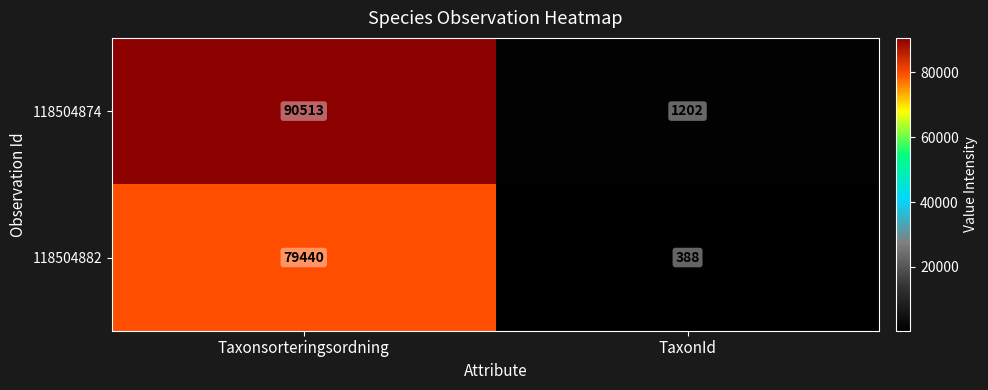

Read the 118504874 value at Taxonsorteringsordning.

90513